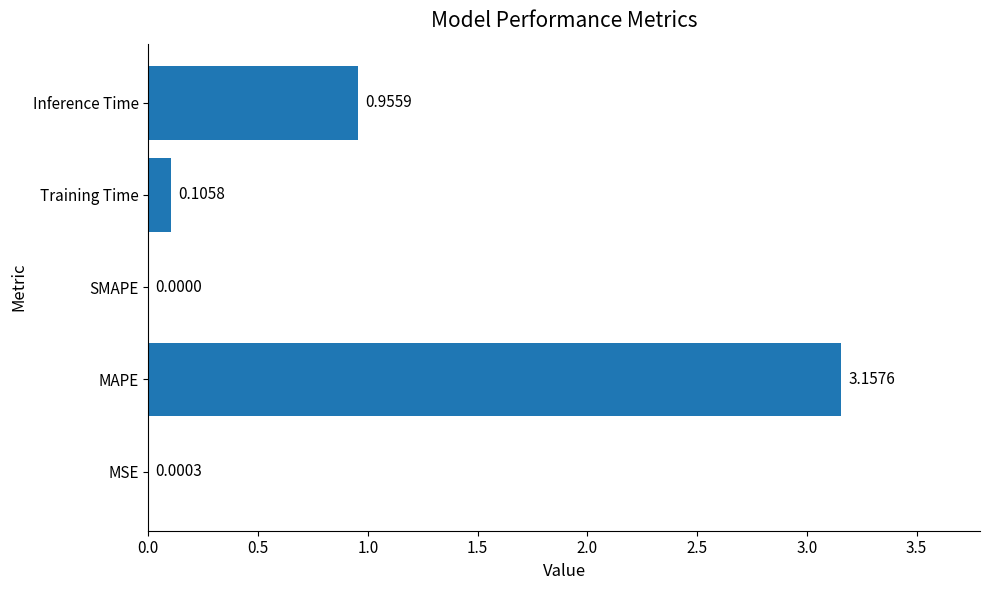

At which category does the chart reach its peak across all series?

MAPE